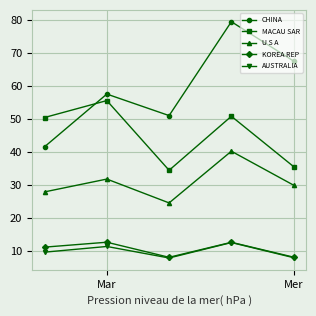

True or false: MACAU SAR and U S A cross at least once.

False